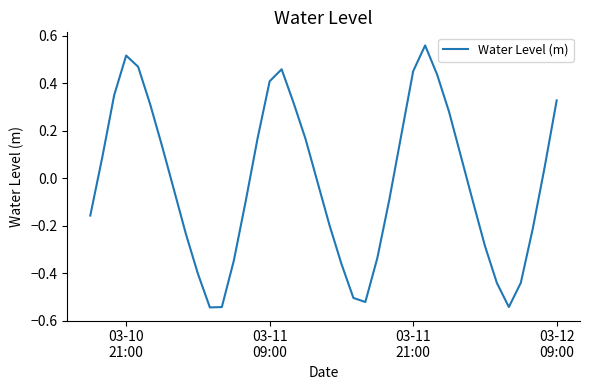

How many interior local valleys (lower than both neighbors) does the data have?

3